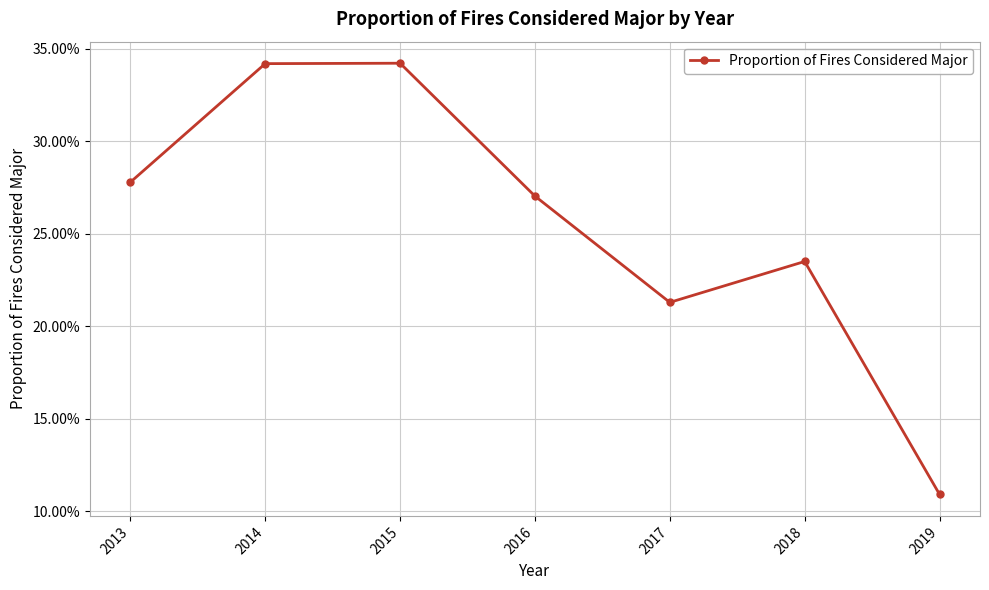

What is the change in value from 2015 to 2016?

-0.1